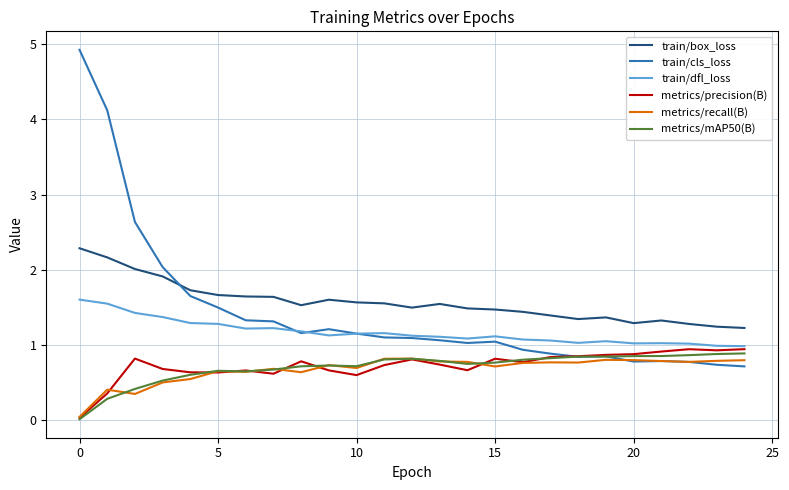

What are all the series names shown in the legend?

train/box_loss, train/cls_loss, train/dfl_loss, metrics/precision(B), metrics/recall(B), metrics/mAP50(B)